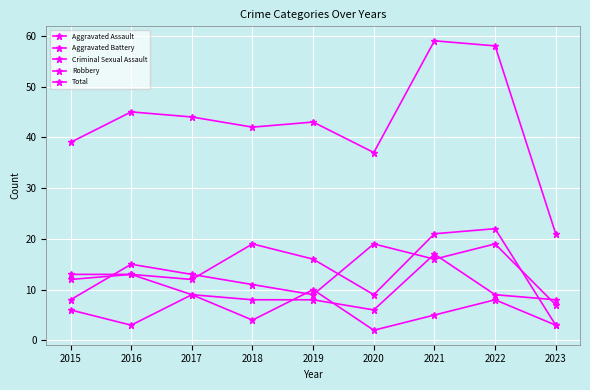

How many interior local valleys does the Total series have?

2